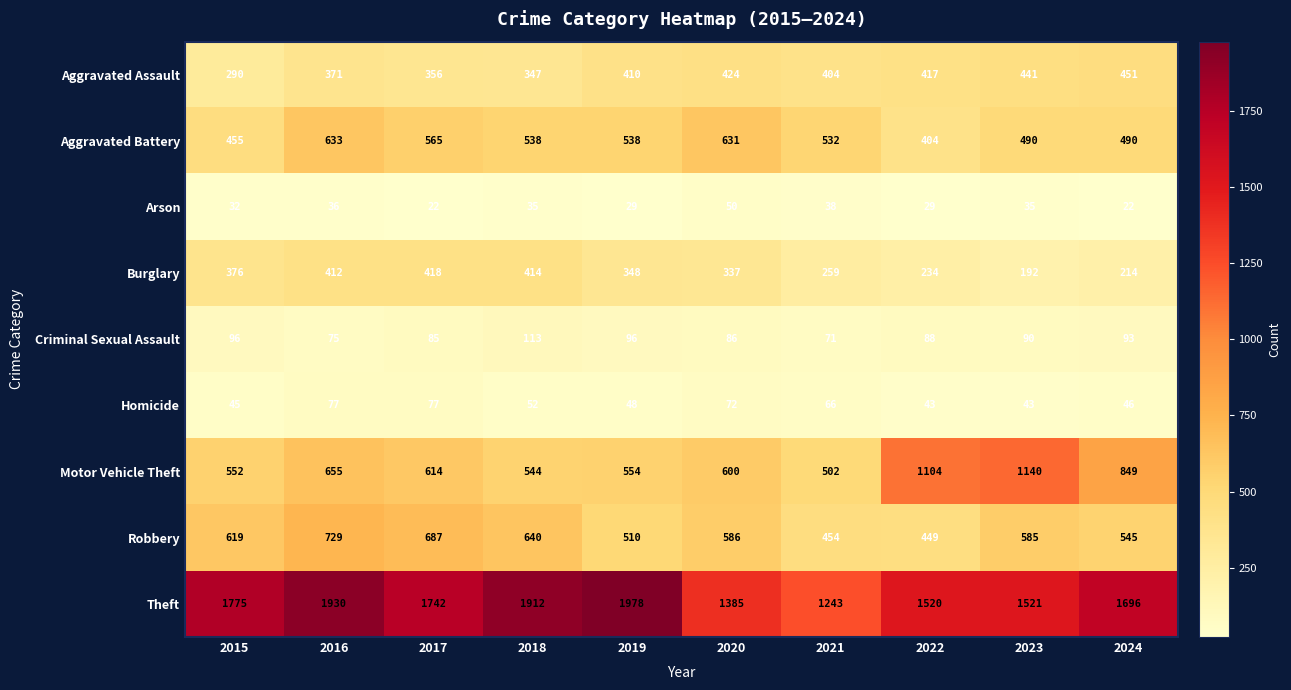

At which category is the sum across all series the highest?

2016